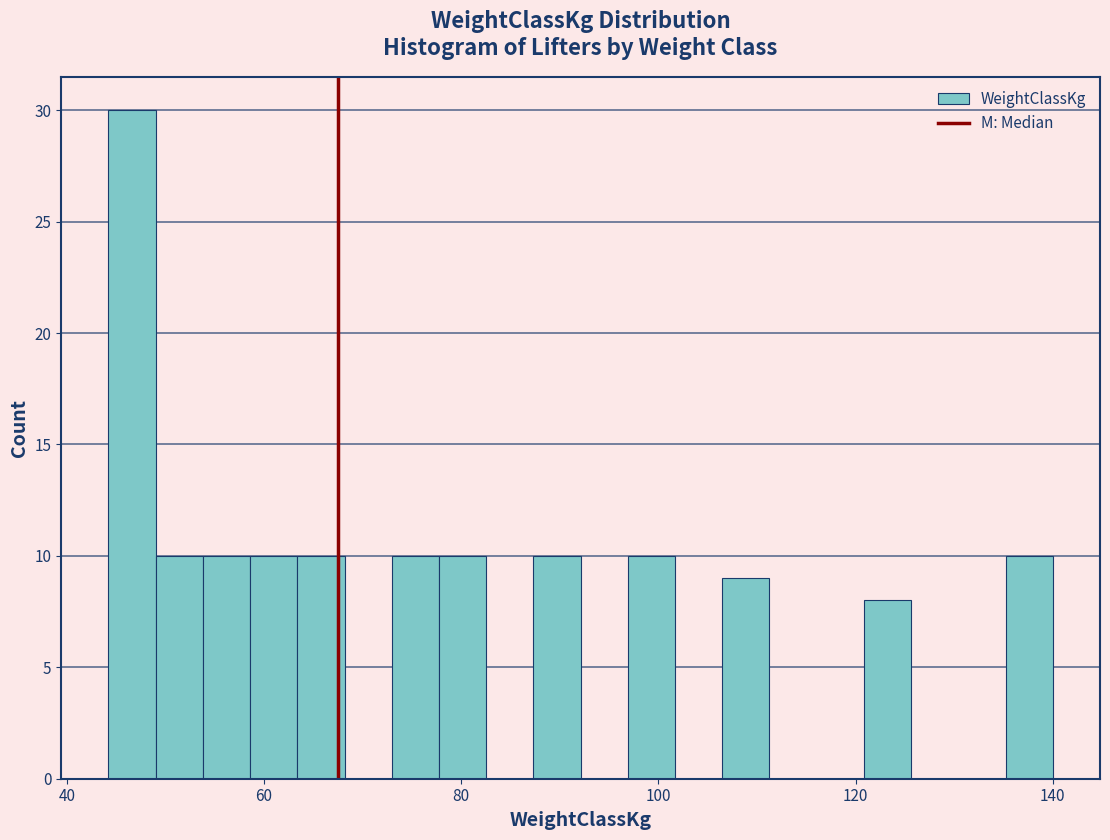

Around what value on the x-axis is the tallest bar? Give the approximate position of its centre, as read against the axis.

46